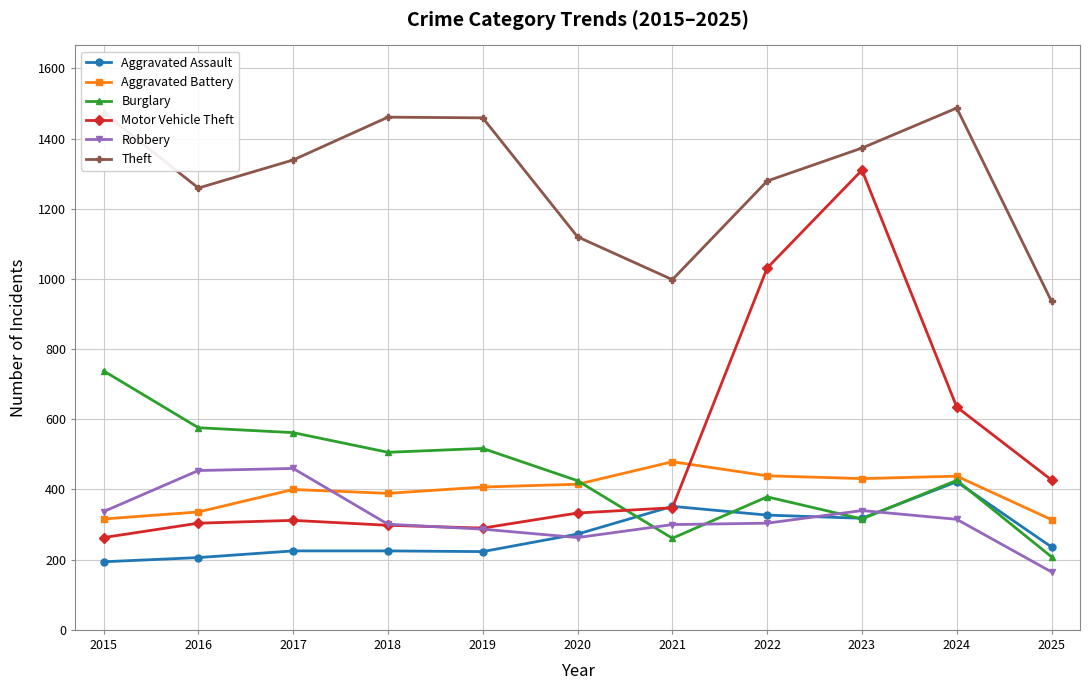

Which series changed the most between 2019 and 2025?

Theft